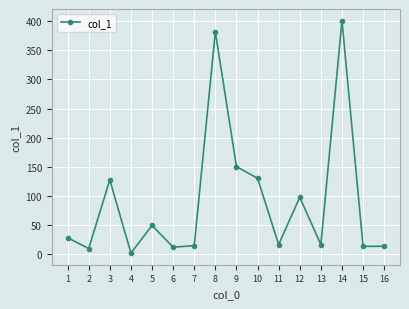

Is it true that the value at 12 is 173.7?

False